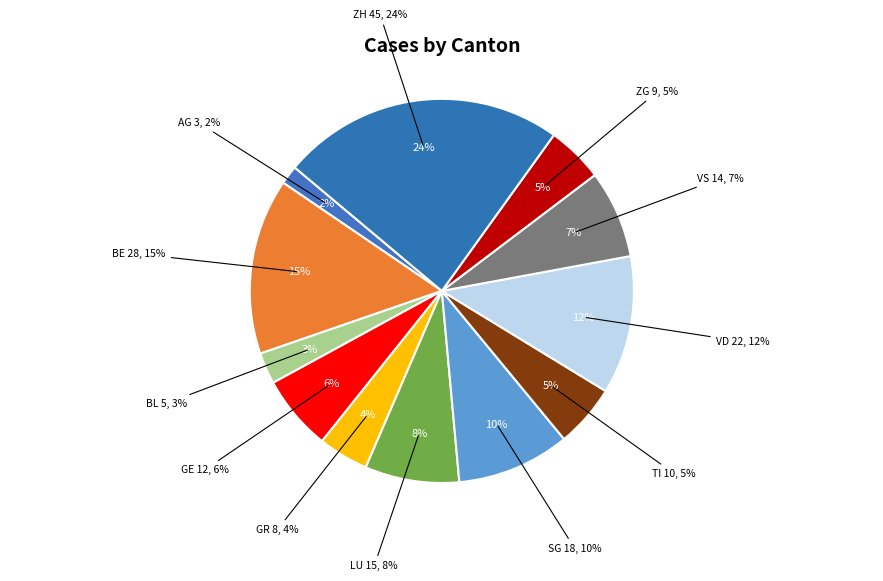

How many slices are in this pie chart?

12